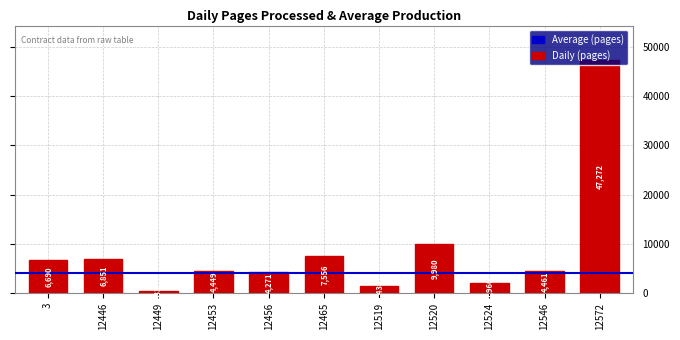

How many data points are less than 4461?

5